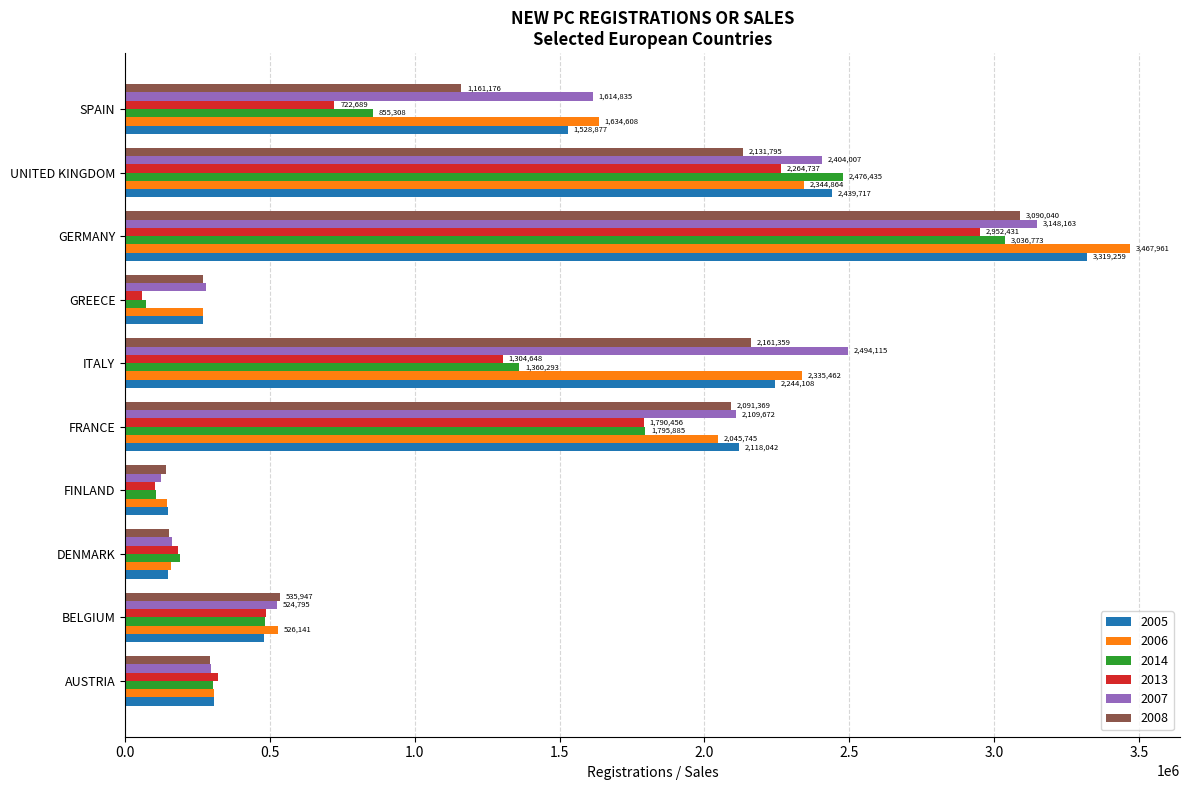

Rank the series at SPAIN from lowest to highest value.

2013, 2014, 2008, 2005, 2007, 2006